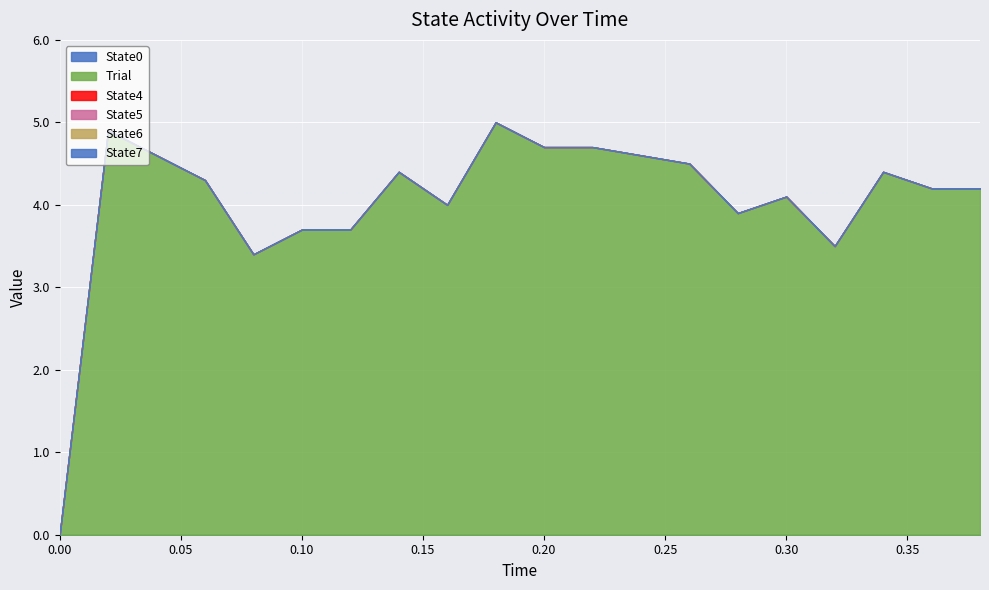

Reading right to left, list all the values displayed in this chart.

State0: 0.38=0.0	0.36=0.0	0.34=0.0	0.32=0.0	0.3=0.0	0.28=0.0	0.26=0.0	0.24=0.0	0.22=0.0	0.2=0.0	0.18=0.0	0.16=0.0	0.14=0.0	0.12=0.0	0.1=0.0	0.08=0.0	0.06=0.0	0.04=0.0	0.02=0.0	0.0=0.0
Trial: 0.38=4.2	0.36=4.2	0.34=4.4	0.32=3.5	0.3=4.1	0.28=3.9	0.26=4.5	0.24=4.6	0.22=4.7	0.2=4.7	0.18=5.0	0.16=4.0	0.14=4.4	0.12=3.7	0.1=3.7	0.08=3.4	0.06=4.3	0.04=4.6	0.02=4.9	0.0=0.0
State4: 0.38=0.0	0.36=0.0	0.34=0.0	0.32=0.0	0.3=0.0	0.28=0.0	0.26=0.0	0.24=0.0	0.22=0.0	0.2=0.0	0.18=0.0	0.16=0.0	0.14=0.0	0.12=0.0	0.1=0.0	0.08=0.0	0.06=0.0	0.04=0.0	0.02=0.0	0.0=0.0
State5: 0.38=0.0	0.36=0.0	0.34=0.0	0.32=0.0	0.3=0.0	0.28=0.0	0.26=0.0	0.24=0.0	0.22=0.0	0.2=0.0	0.18=0.0	0.16=0.0	0.14=0.0	0.12=0.0	0.1=0.0	0.08=0.0	0.06=0.0	0.04=0.0	0.02=0.0	0.0=0.0
State6: 0.38=0.0	0.36=0.0	0.34=0.0	0.32=0.0	0.3=0.0	0.28=0.0	0.26=0.0	0.24=0.0	0.22=0.0	0.2=0.0	0.18=0.0	0.16=0.0	0.14=0.0	0.12=0.0	0.1=0.0	0.08=0.0	0.06=0.0	0.04=0.0	0.02=0.0	0.0=0.0
State7: 0.38=0.0	0.36=0.0	0.34=0.0	0.32=0.0	0.3=0.0	0.28=0.0	0.26=0.0	0.24=0.0	0.22=0.0	0.2=0.0	0.18=0.0	0.16=0.0	0.14=0.0	0.12=0.0	0.1=0.0	0.08=0.0	0.06=0.0	0.04=0.0	0.02=0.0	0.0=0.0